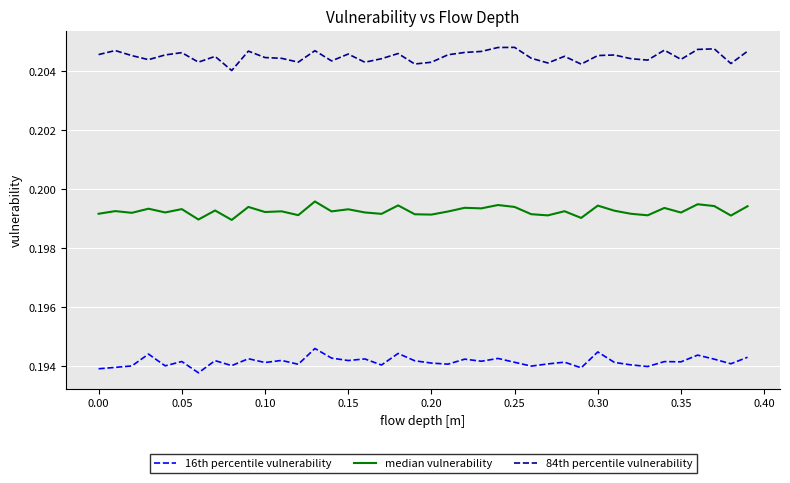

True or false: 16th percentile vulnerability and 84th percentile vulnerability cross at least once.

False